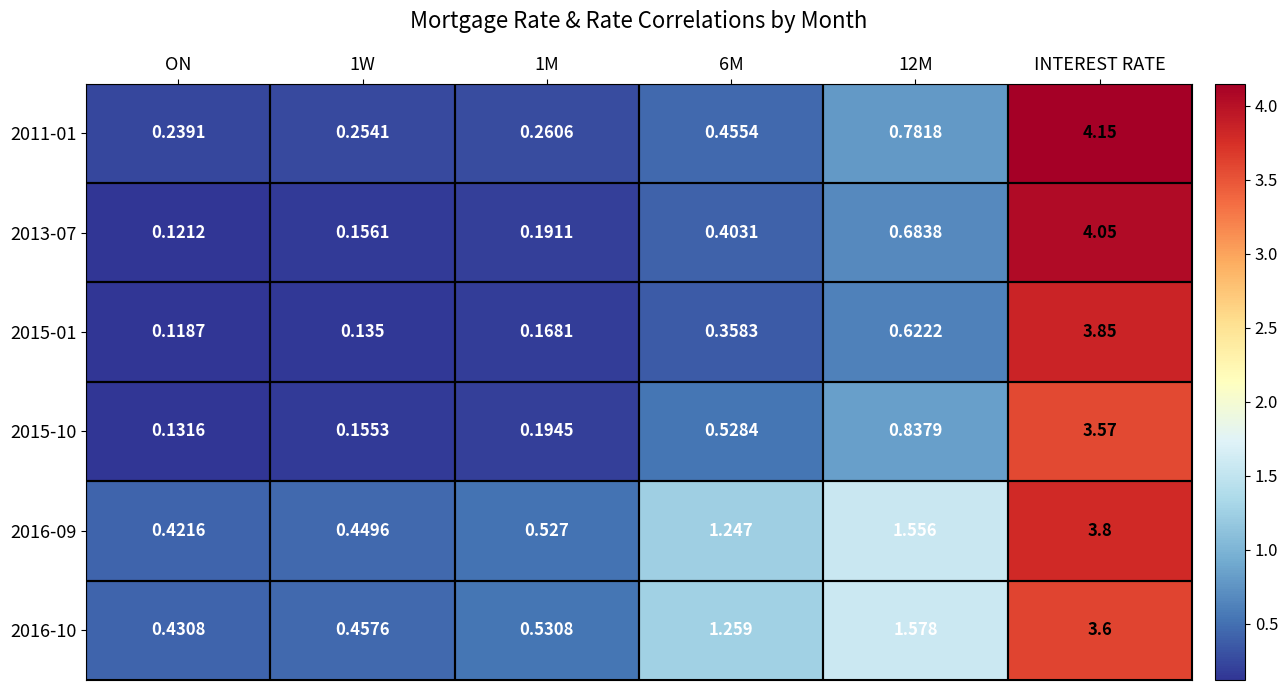

Which label corresponds to the smallest value in the chart?

ON